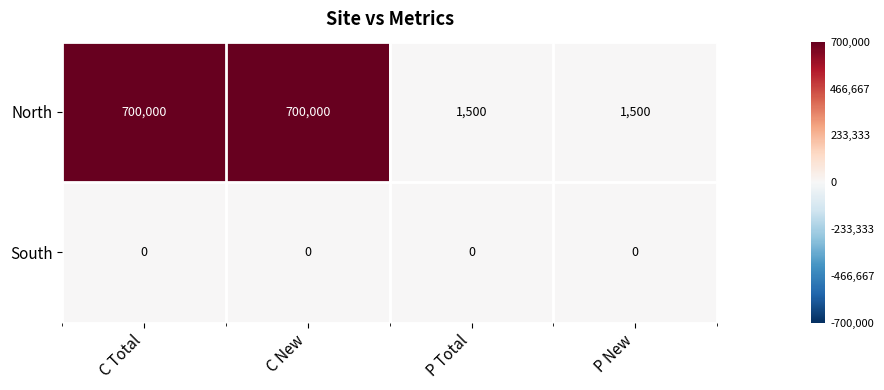

Reading right to left, what are all the values shown in this chart?

North: 1500	1500	700000	700000
South: 0	0	0	0